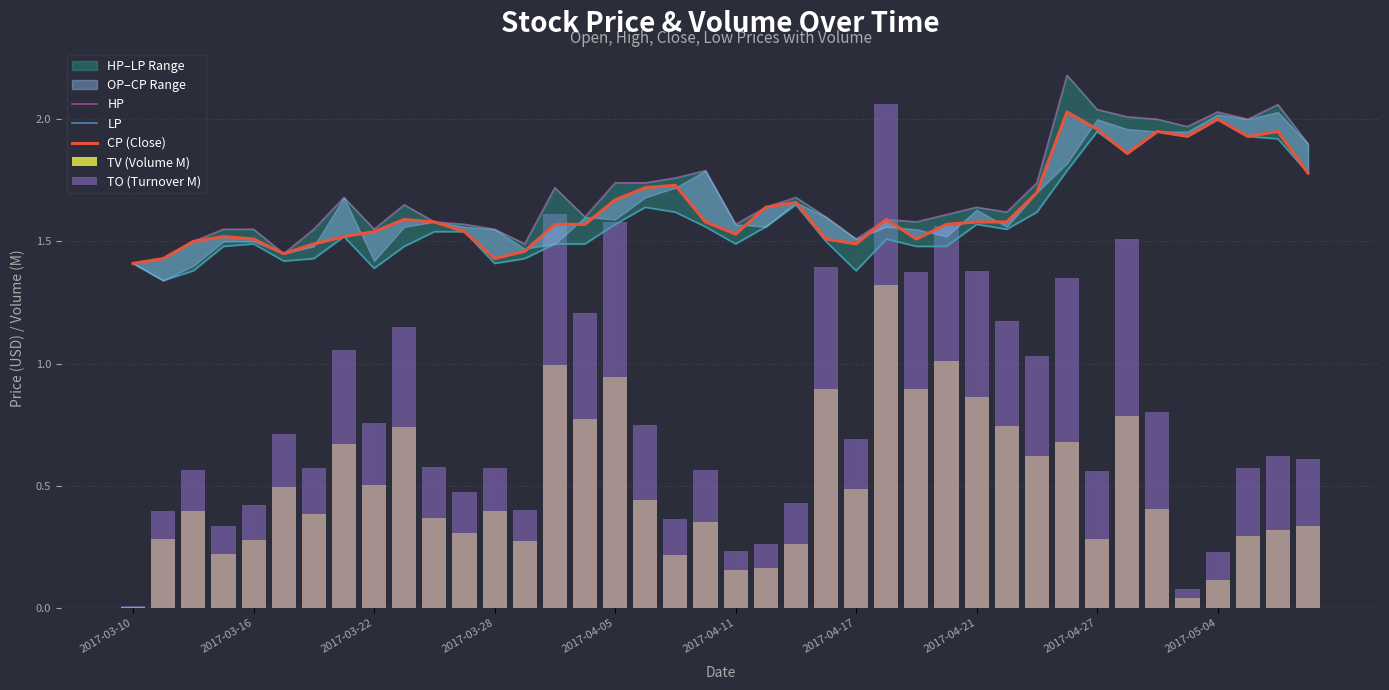

Reading right to left, what are all the values shown in this chart?

HP: 1.9	2.1	2.0	2.0	2.0	2.0	2.0	2.0	2.2	1.7	1.6	1.6	1.6	1.6	1.6	1.5	1.6	1.7	1.6	1.6	1.8	1.8	1.7	1.7	1.6	1.7	1.5	1.6	1.6	1.6	1.6	1.6	1.7	1.6	1.4	1.6	1.6	1.5	1.4	1.4
LP: 1.8	1.9	1.9	2.0	1.9	1.9	1.9	1.9	1.8	1.6	1.6	1.6	1.5	1.5	1.5	1.4	1.5	1.6	1.6	1.5	1.6	1.6	1.6	1.6	1.5	1.5	1.4	1.4	1.5	1.5	1.5	1.4	1.5	1.4	1.4	1.5	1.5	1.4	1.3	1.4
CP (Close): 1.8	1.9	1.9	2.0	1.9	1.9	1.9	2.0	2.0	1.7	1.6	1.6	1.6	1.5	1.6	1.5	1.5	1.7	1.6	1.5	1.6	1.7	1.7	1.7	1.6	1.6	1.5	1.4	1.5	1.6	1.6	1.5	1.5	1.5	1.4	1.5	1.5	1.5	1.4	1.4
TV (Volume M): 0.3	0.3	0.3	0.1	0.0	0.4	0.8	0.3	0.7	0.6	0.7	0.9	1.0	0.9	1.3	0.5	0.9	0.3	0.2	0.2	0.4	0.2	0.4	0.9	0.8	1.0	0.3	0.4	0.3	0.4	0.7	0.5	0.7	0.4	0.5	0.3	0.2	0.4	0.3	0.0
TO (Turnover M): 0.6	0.6	0.6	0.2	0.1	0.8	1.5	0.6	1.3	1.0	1.2	1.4	1.6	1.4	2.1	0.7	1.4	0.4	0.3	0.2	0.6	0.4	0.7	1.6	1.2	1.6	0.4	0.6	0.5	0.6	1.2	0.8	1.1	0.6	0.7	0.4	0.3	0.6	0.4	0.0